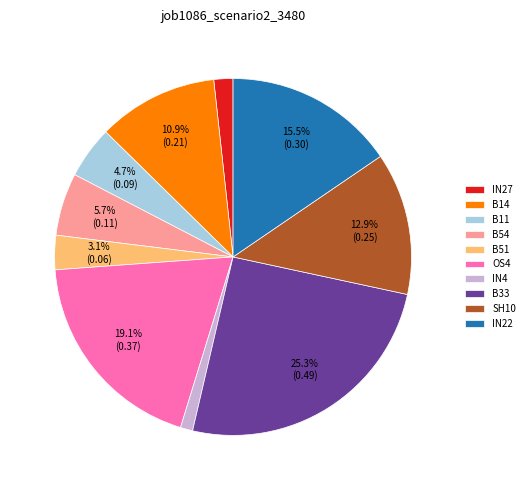

Count the number of slices in the pie.

10